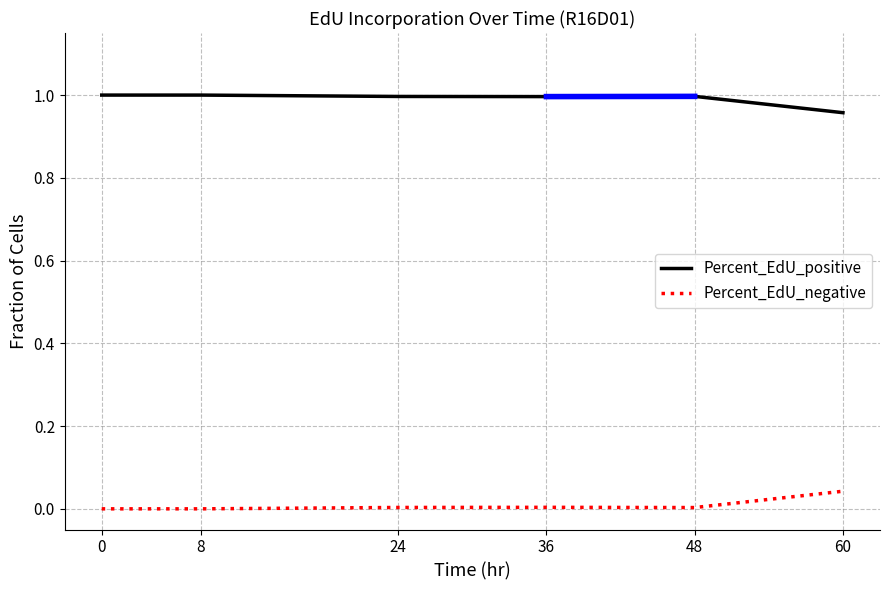

True or false: Percent_EdU_positive and Percent_EdU_negative intersect in this chart.

False